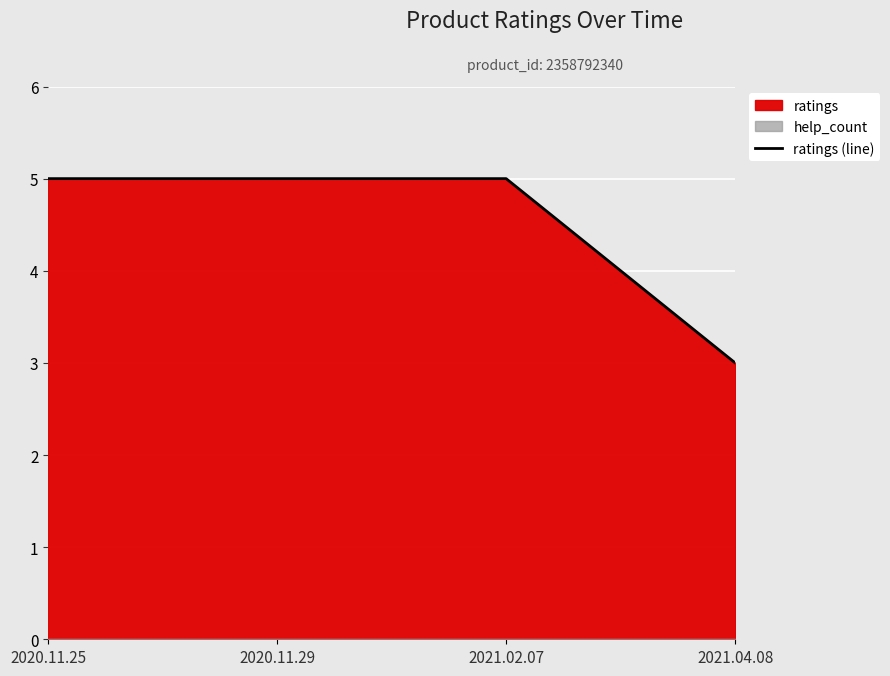

Reading left to right, extract all data points from this chart.

5	5	5	3